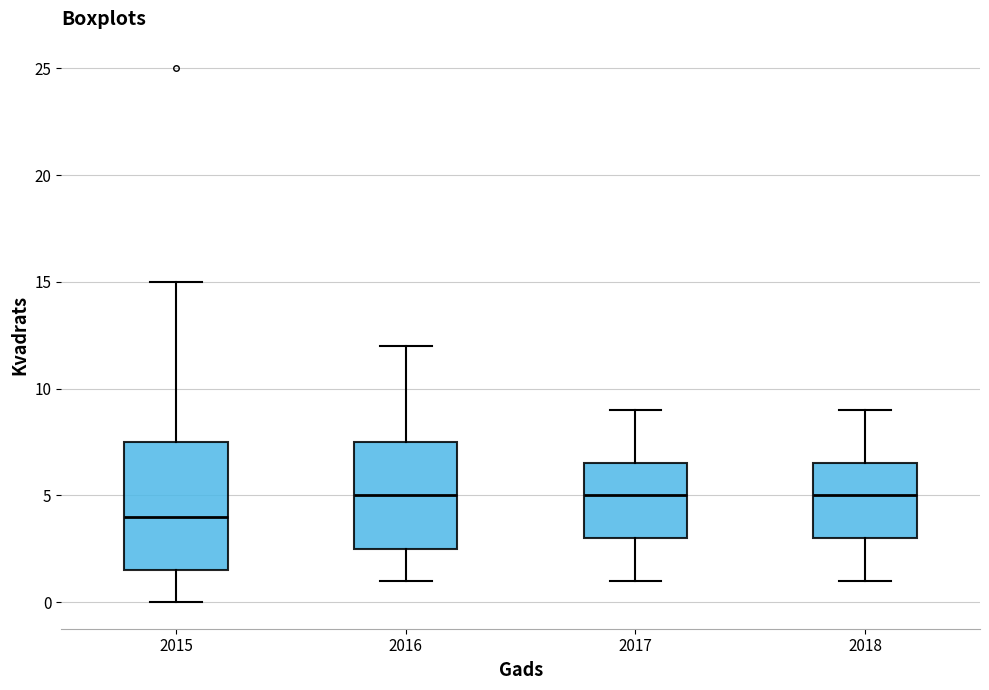

Reading left to right, transcribe this box plot: for each box, give where its median line is, the range the box spans, and where its two whiskers end, as read against the y-axis. The values are not printed on the chart, so give them approximately, as read against the axis.

2015: median 4.0, box 1.5 to 7.5, whiskers 0.0 to 15.0
2016: median 5.0, box 2.5 to 7.5, whiskers 1.0 to 12.0
2017: median 5.0, box 3.0 to 6.5, whiskers 1.0 to 9.0
2018: median 5.0, box 3.0 to 6.5, whiskers 1.0 to 9.0